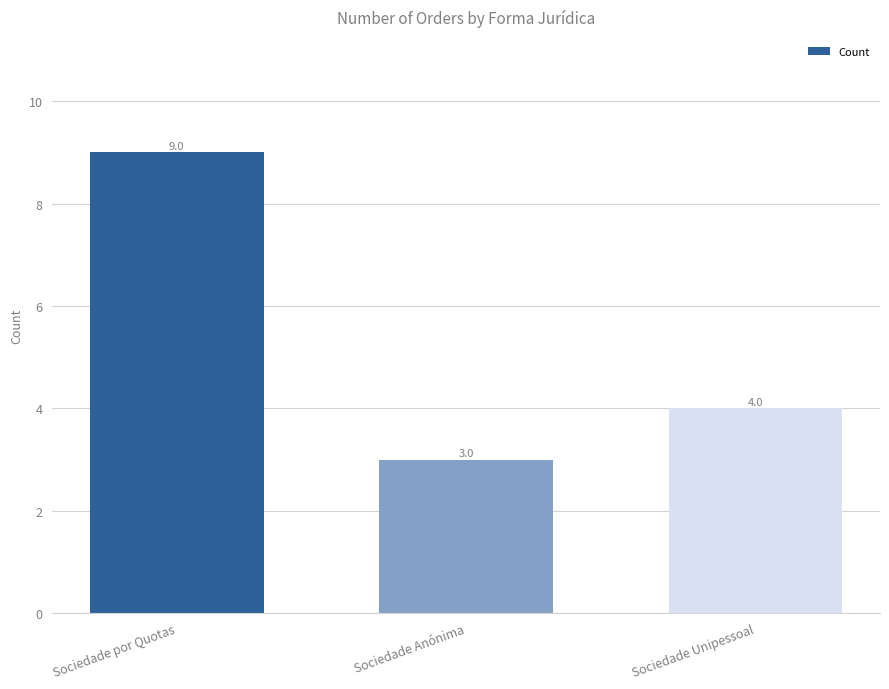

Which has a higher value, Sociedade por Quotas or Sociedade Unipessoal?

Sociedade por Quotas